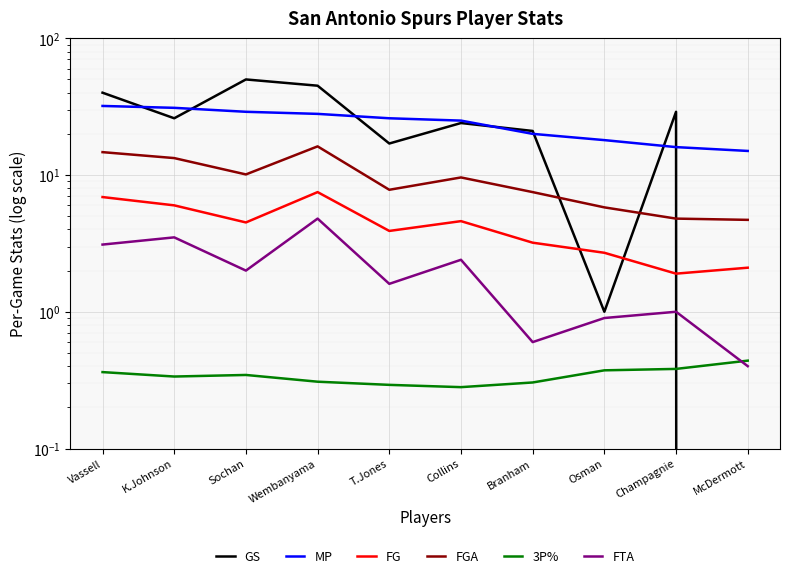

How many 3P% values are between 0 and 1?

10